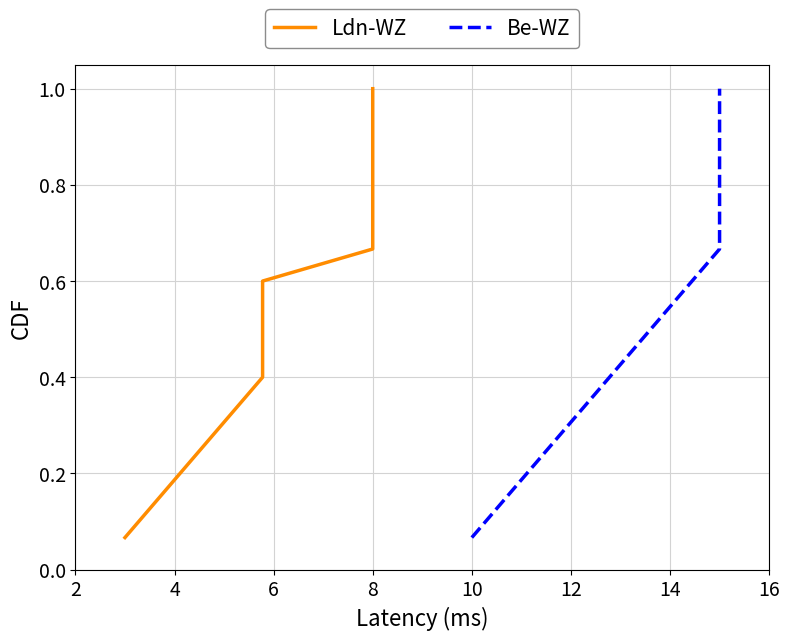

True or false: Ldn-WZ has a value of 0.1 at 2.

False